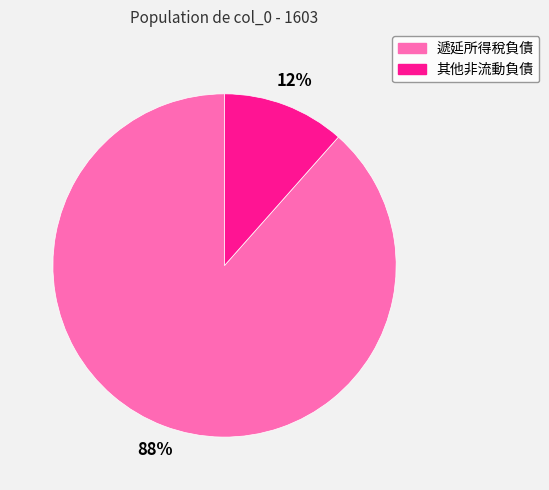

What is the smallest slice in the pie chart?

其他非流動負債